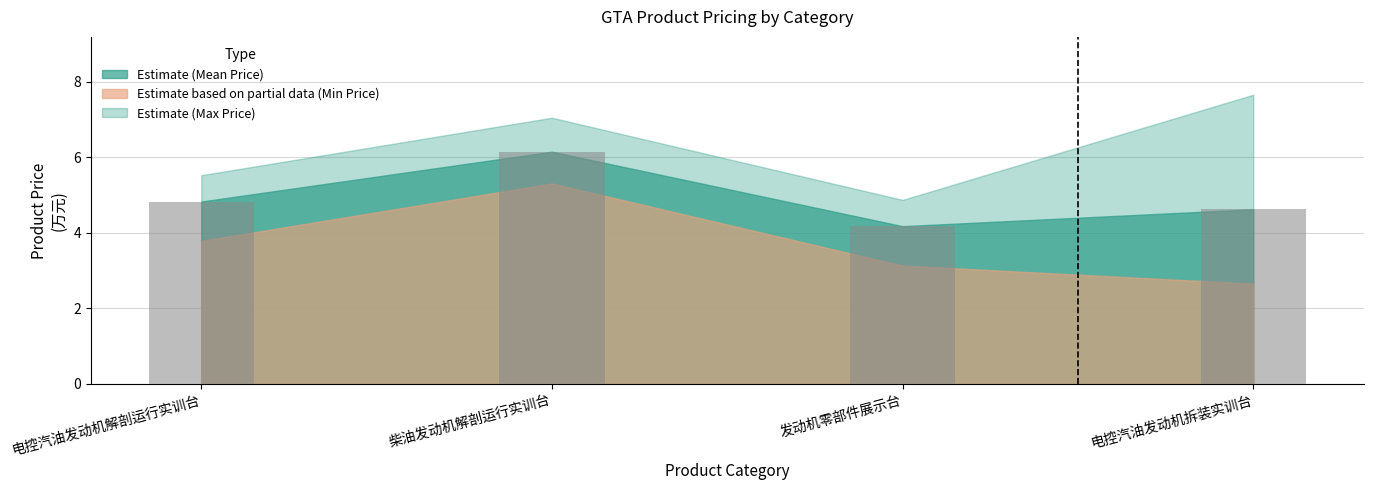

The chart shows a value of 5.5 at 发动机零部件展示台. True or false?

False